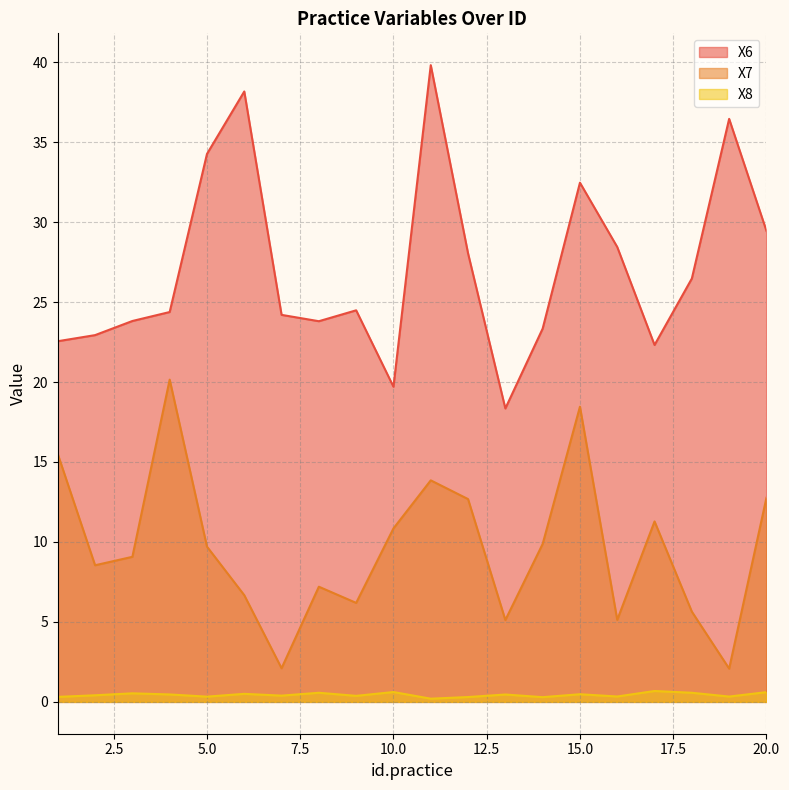

What is the difference between the second highest and minimum values in the X6 series?

19.8